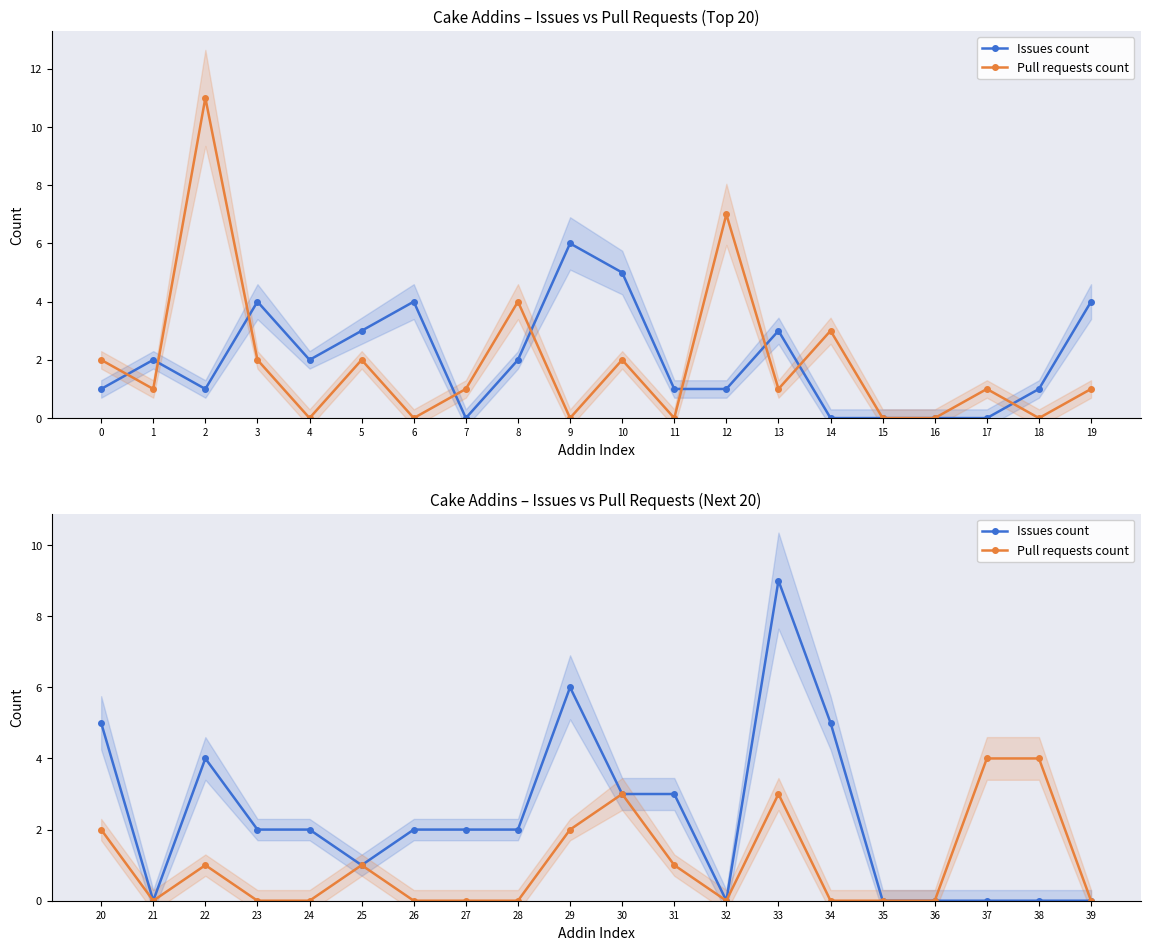

How many interior local valleys does the Issues count series have?

3